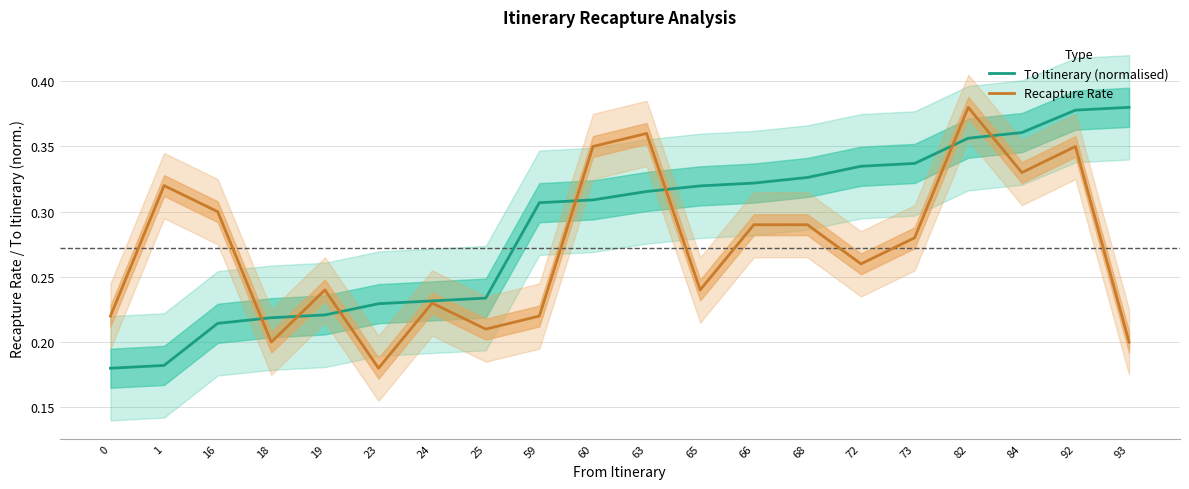

Which series ends up on top after the final intersection of Recapture Rate and To Itinerary (normalised)?

To Itinerary (normalised)